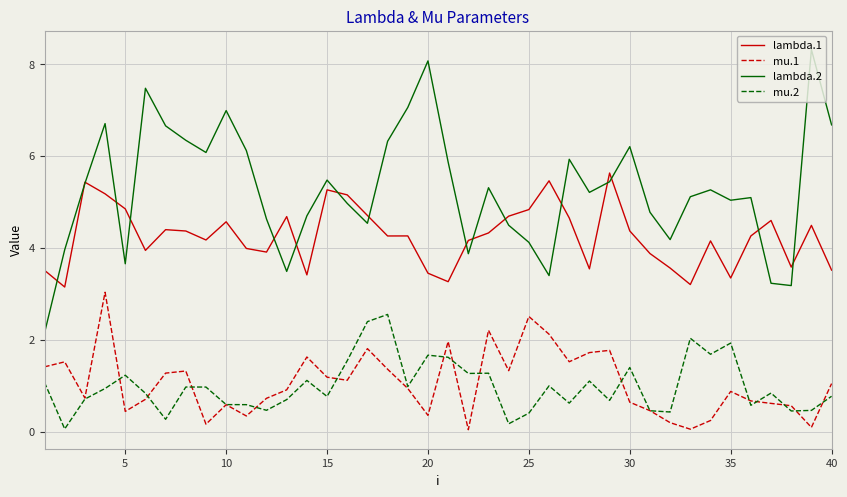

Which series has the largest total across all categories?

lambda.2